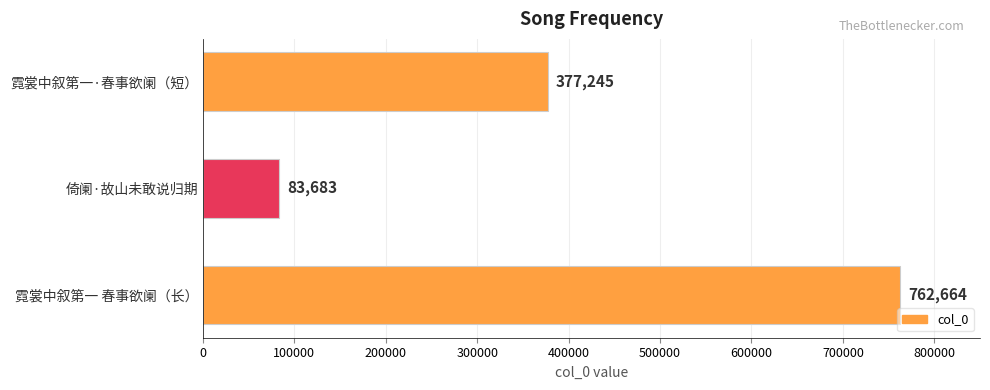

What is the change in value from 霓裳中叙第一 春事欲阑（长） to 倚阑·故山未敢说归期?

-678981